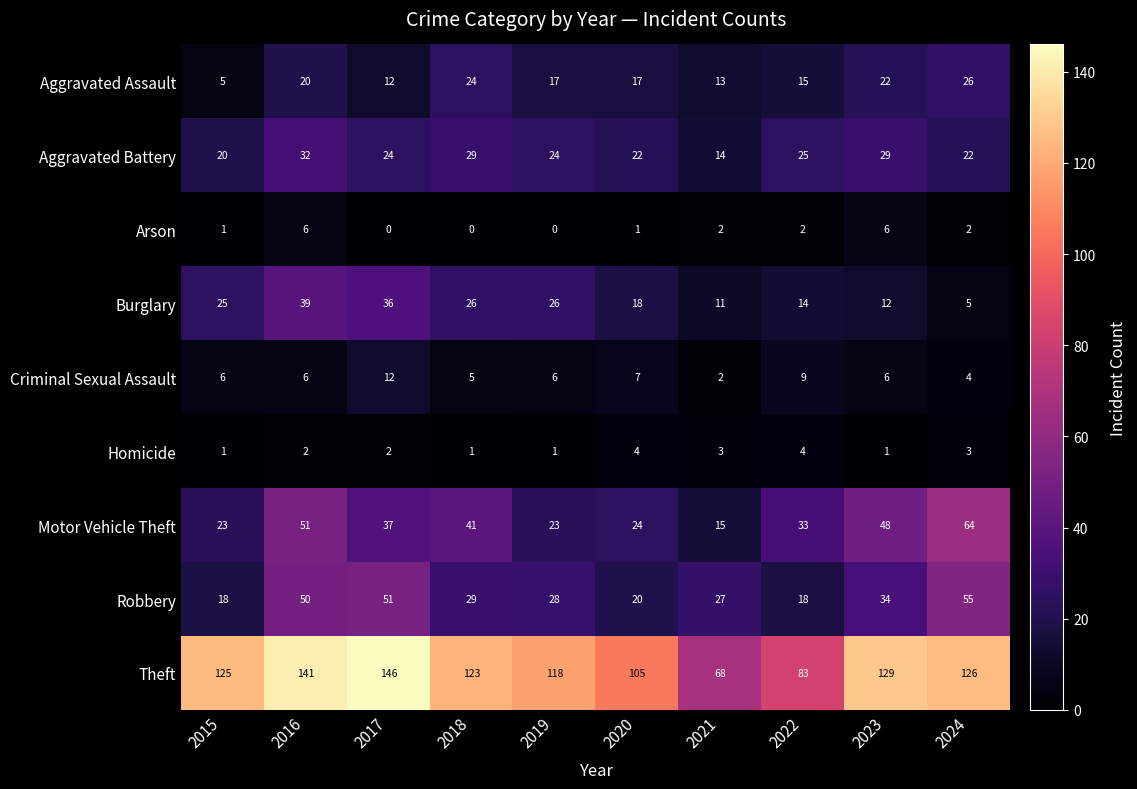

At which label is Theft closest to 107?

2020